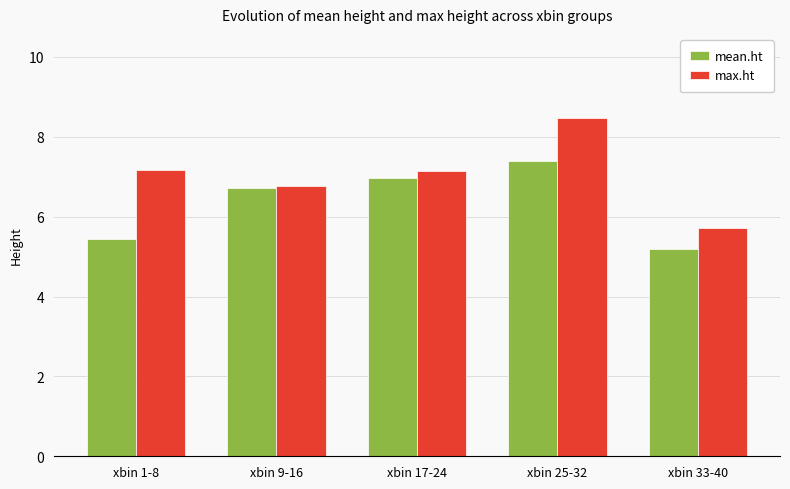

The mean.ht series shows 7.0 at xbin 17-24. True or false?

True